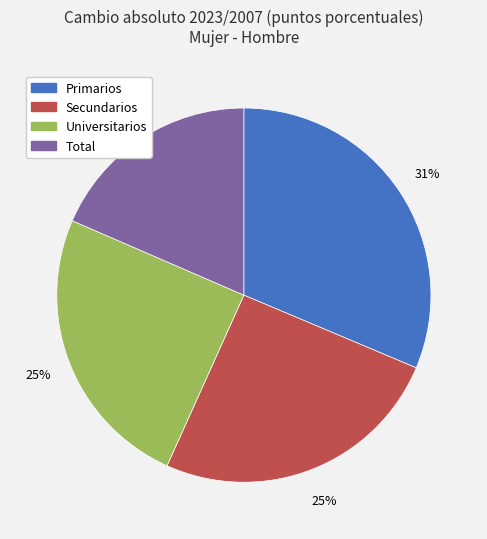

Is the sum of Total and Universitarios greater than half?

No